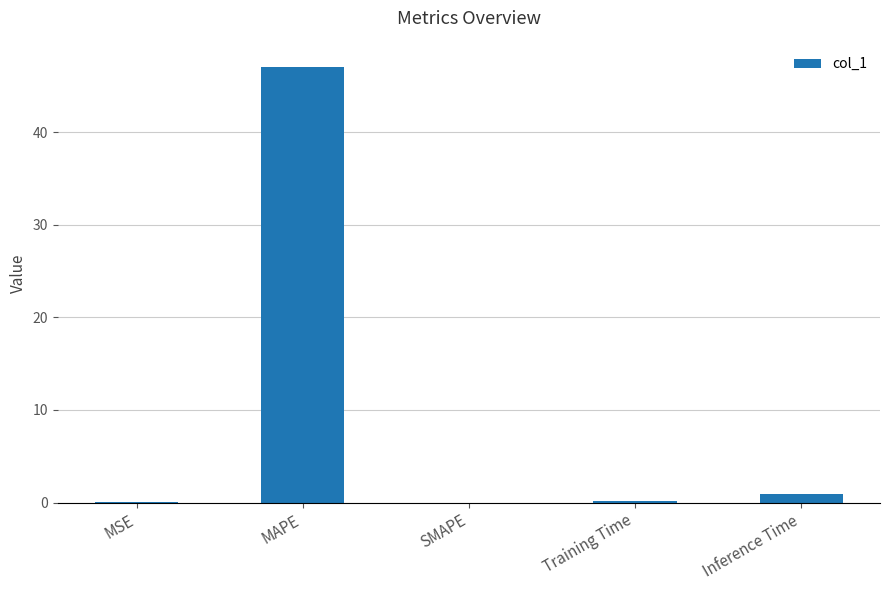

Which category has the highest value across all series?

MAPE